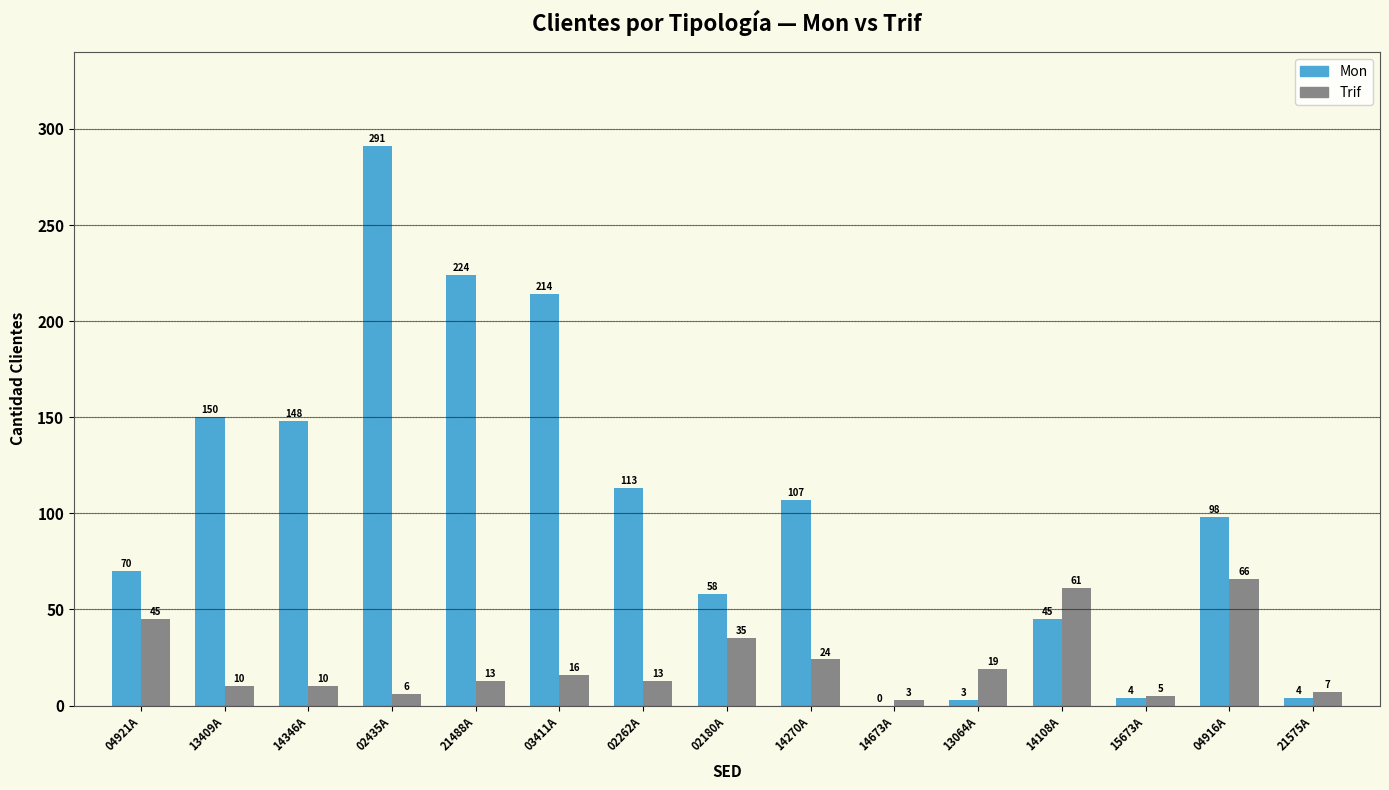

Is it true that Mon equals 291 at 02435A?

True